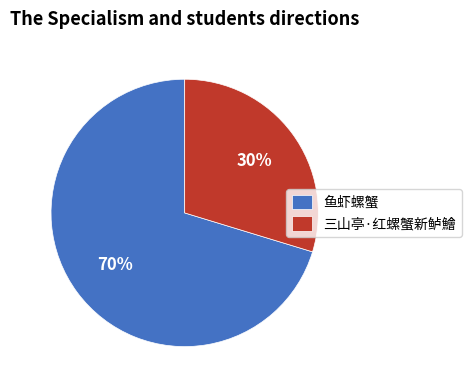

Rank the categories by value from lowest to highest.

三山亭·红螺蟹新鲈鱠, 鱼虾螺蟹